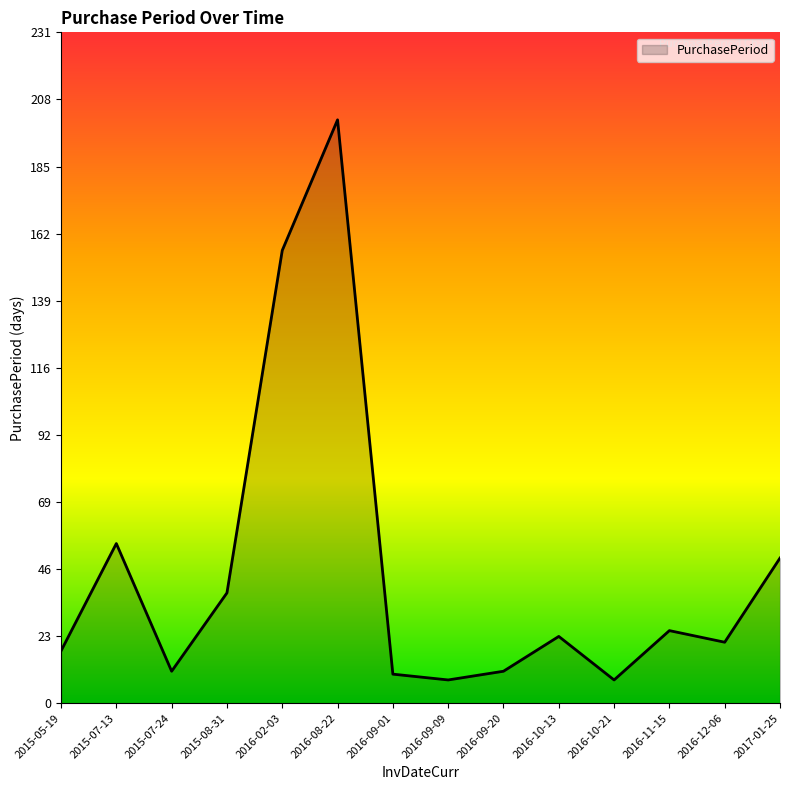

Between 2015-05-19 and 2016-11-15, which is larger?

2016-11-15